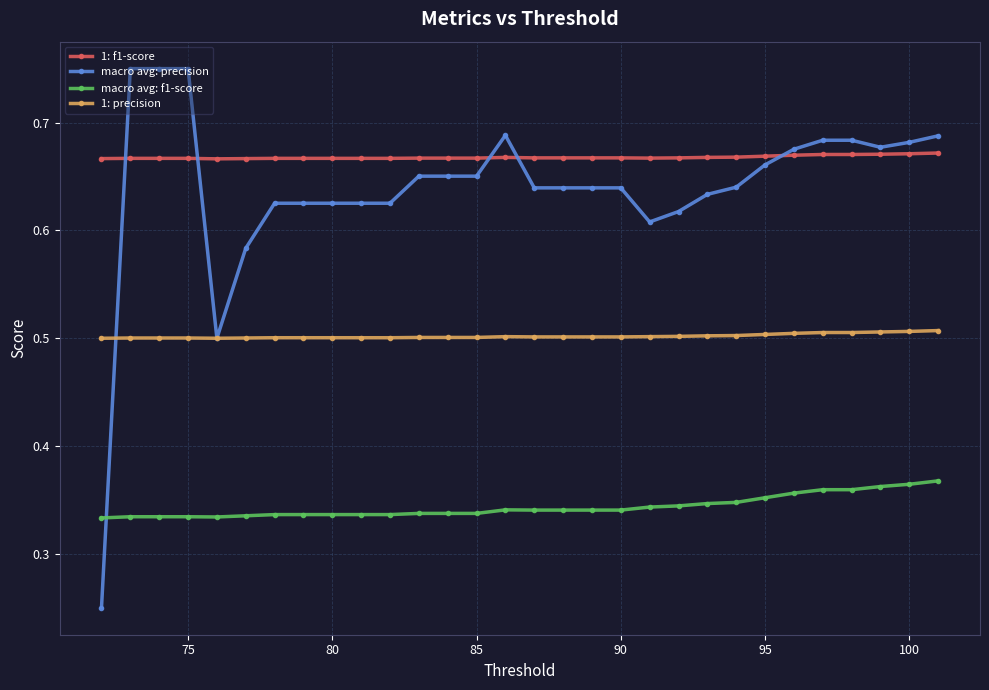

At how many categories does at least one series exceed 0?

30